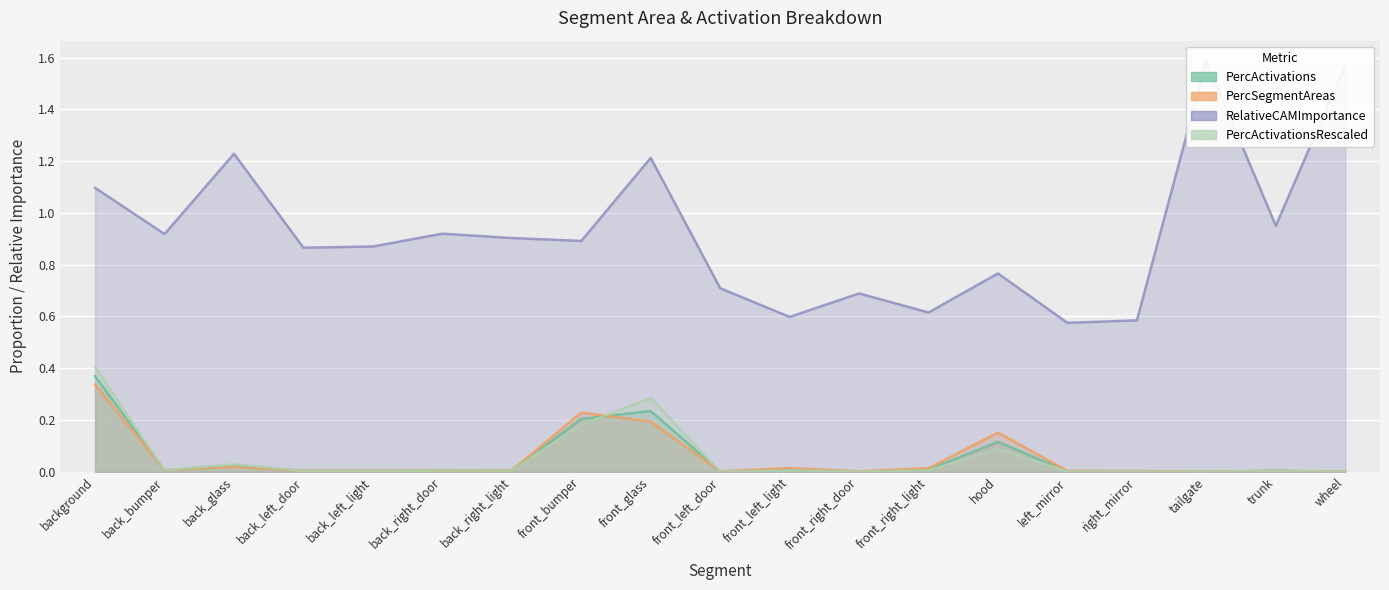

Reading left to right, extract all data points from this chart.

PercActivations: background=0.4	back_bumper=0.0	back_glass=0.0	back_left_door=0.0	back_left_light=0.0	back_right_door=0.0	back_right_light=0.0	front_bumper=0.2	front_glass=0.2	front_left_door=0.0	front_left_light=0.0	front_right_door=0.0	front_right_light=0.0	hood=0.1	left_mirror=0.0	right_mirror=0.0	tailgate=0.0	trunk=0.0	wheel=0.0
PercSegmentAreas: background=0.3	back_bumper=0.0	back_glass=0.0	back_left_door=0.0	back_left_light=0.0	back_right_door=0.0	back_right_light=0.0	front_bumper=0.2	front_glass=0.2	front_left_door=0.0	front_left_light=0.0	front_right_door=0.0	front_right_light=0.0	hood=0.2	left_mirror=0.0	right_mirror=0.0	tailgate=0.0	trunk=0.0	wheel=0.0
RelativeCAMImportance: background=1.1	back_bumper=0.9	back_glass=1.2	back_left_door=0.9	back_left_light=0.9	back_right_door=0.9	back_right_light=0.9	front_bumper=0.9	front_glass=1.2	front_left_door=0.7	front_left_light=0.6	front_right_door=0.7	front_right_light=0.6	hood=0.8	left_mirror=0.6	right_mirror=0.6	tailgate=1.6	trunk=1.0	wheel=1.6
PercActivationsRescaled: background=0.4	back_bumper=0.0	back_glass=0.0	back_left_door=0.0	back_left_light=0.0	back_right_door=0.0	back_right_light=0.0	front_bumper=0.2	front_glass=0.3	front_left_door=0.0	front_left_light=0.0	front_right_door=0.0	front_right_light=0.0	hood=0.1	left_mirror=0.0	right_mirror=0.0	tailgate=0.0	trunk=0.0	wheel=0.0